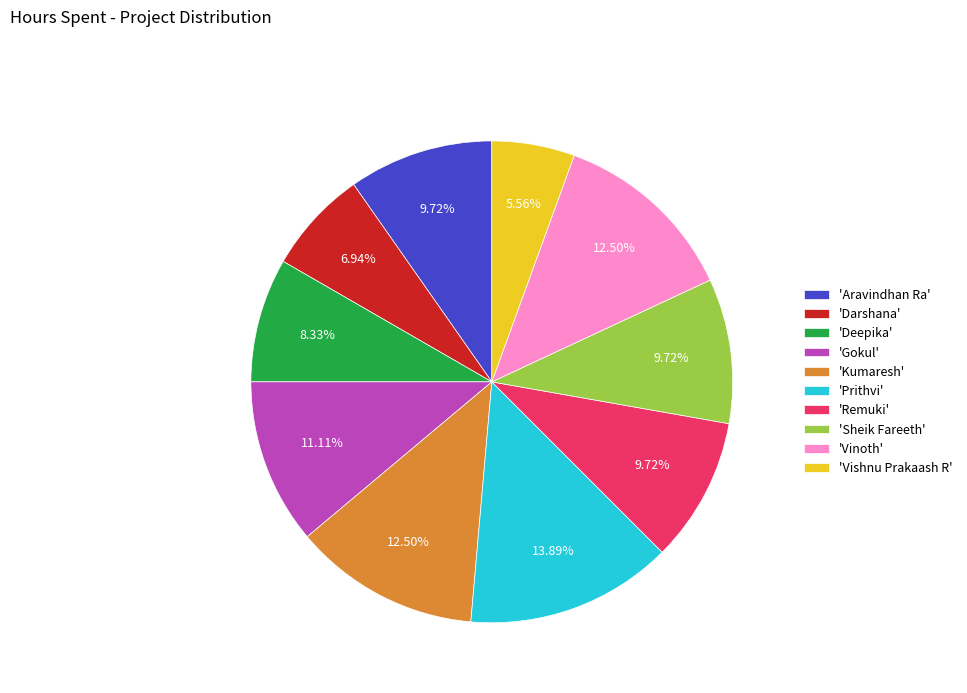

Does 'Aravindhan Ra' account for over 50% of the chart?

No